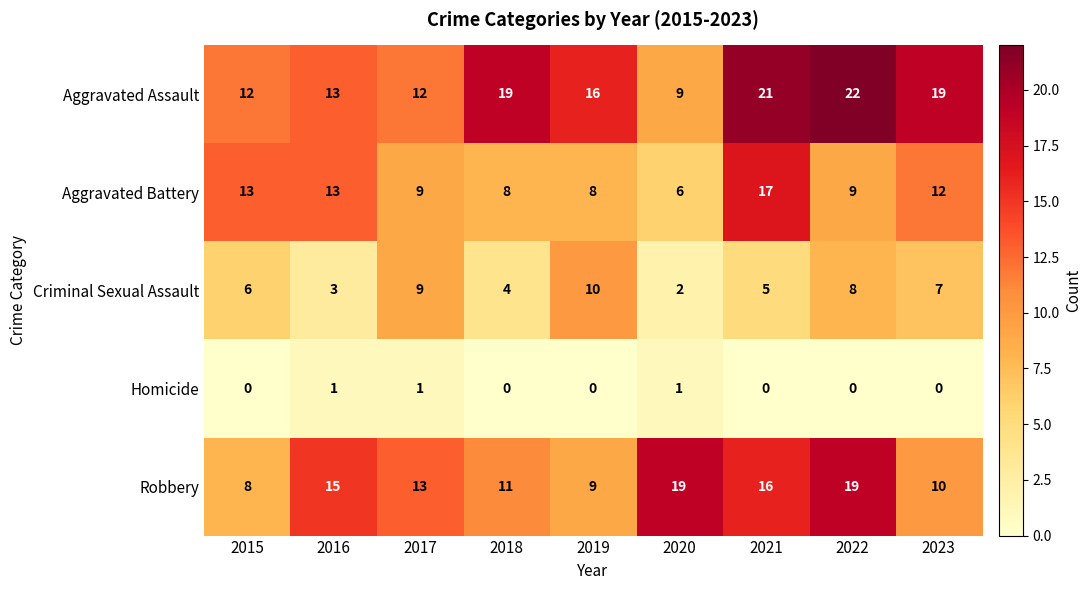

What is the maximum value shown in the chart?

22